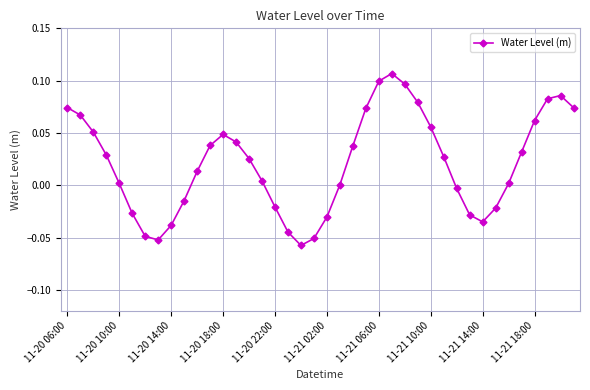

How many points are higher than both their immediate neighbors (excluding endpoints)?

3